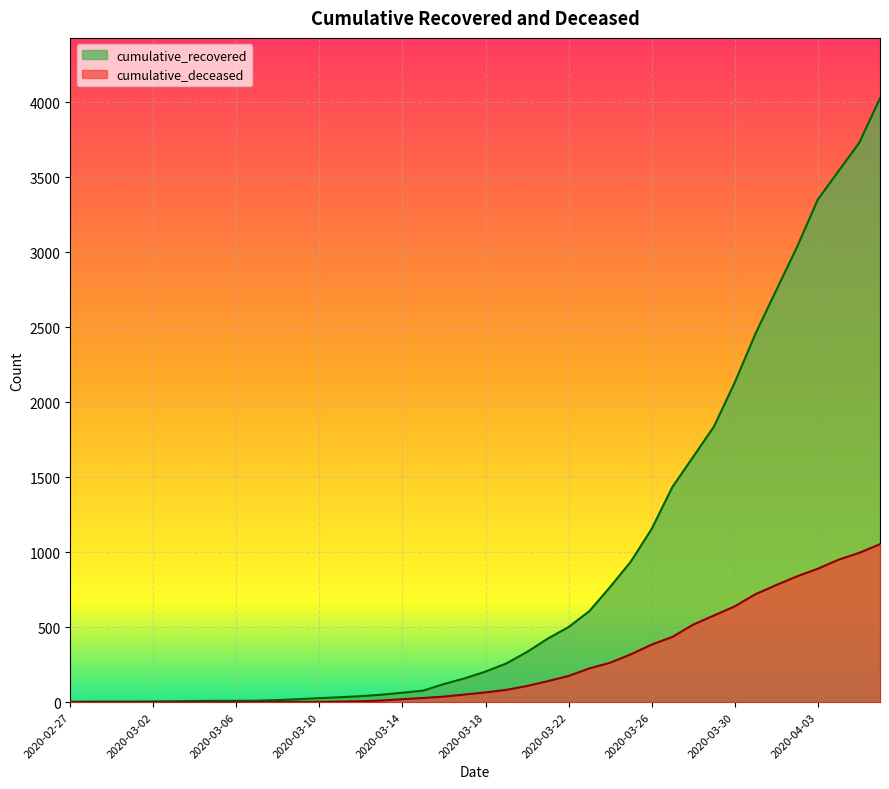

What is the label of the 24th point from the right?

2020-03-14